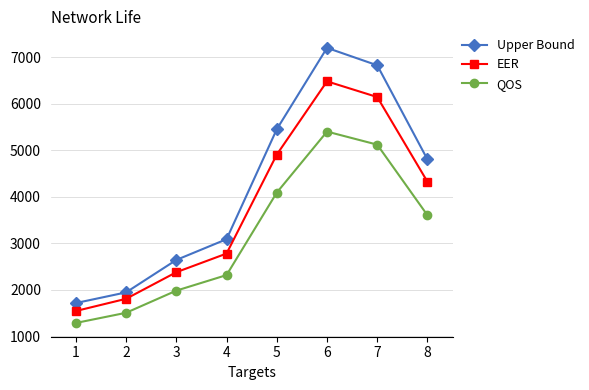

What is the highest value of the EER series?

6480.0